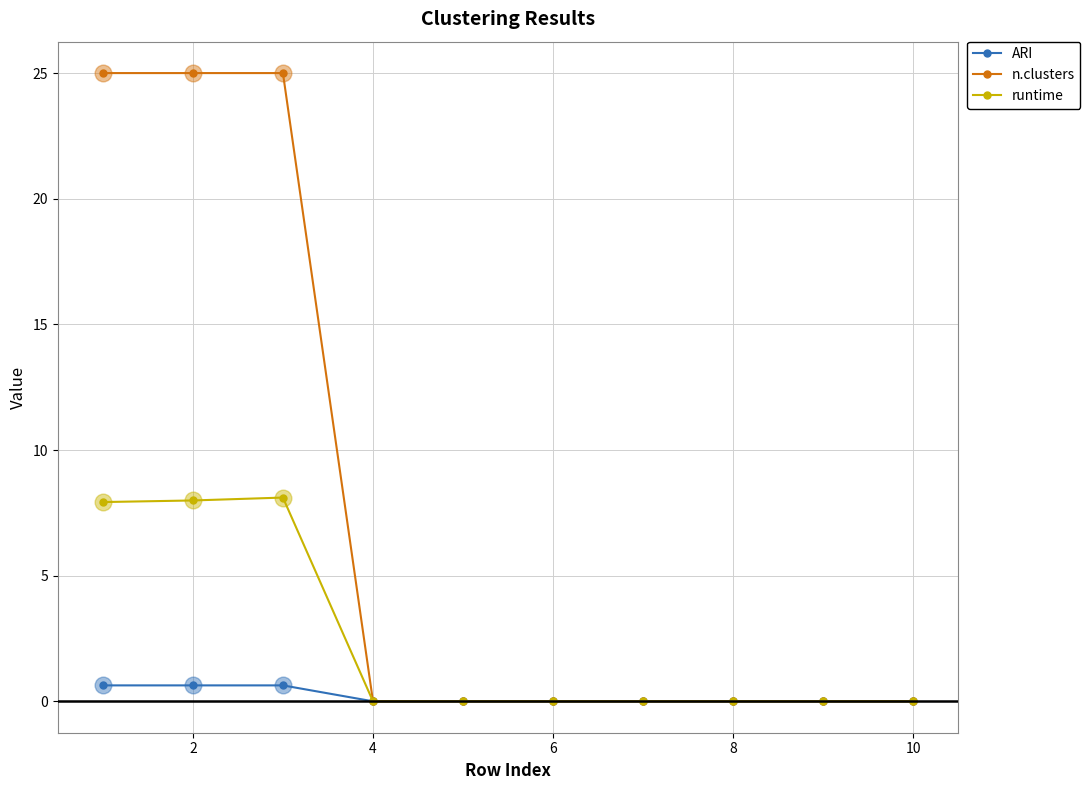

List the series in order of their overall mean, highest first.

n.clusters, runtime, ARI